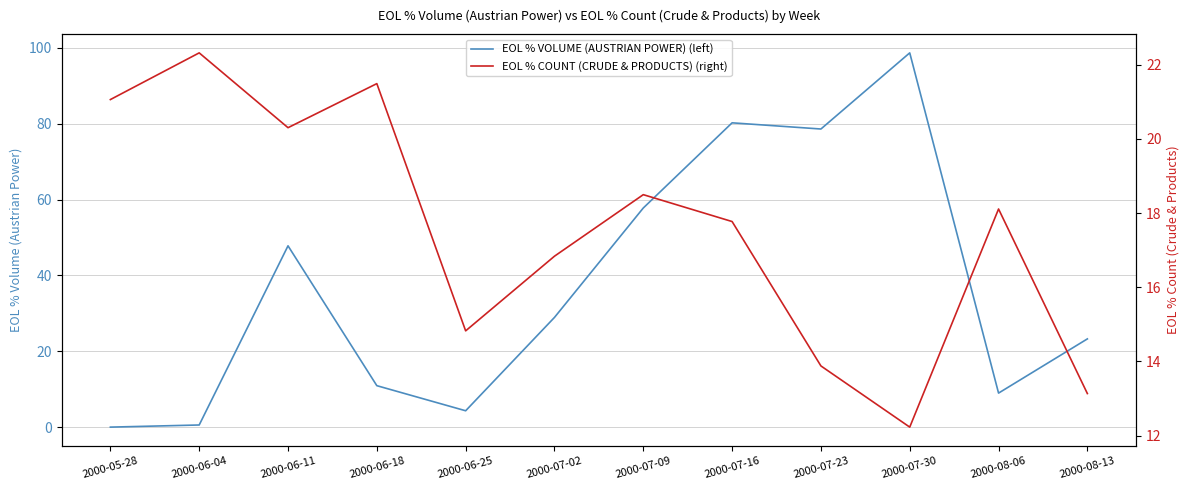

What is the sum of the EOL % VOLUME (AUSTRIAN POWER) (left) values at 2000-08-06 and 2000-06-18?

19.9